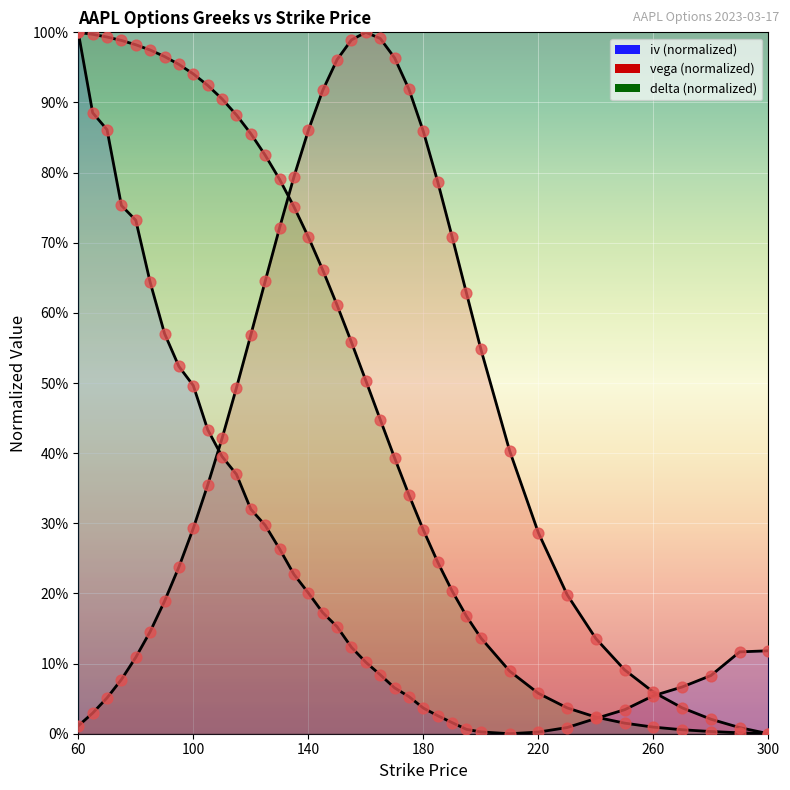

At which category is the sum across all series the highest?

60